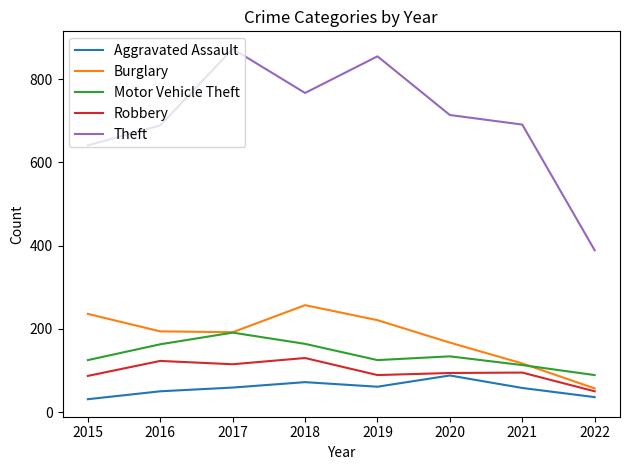

List the series in order of their peak value, lowest first.

Aggravated Assault, Robbery, Motor Vehicle Theft, Burglary, Theft